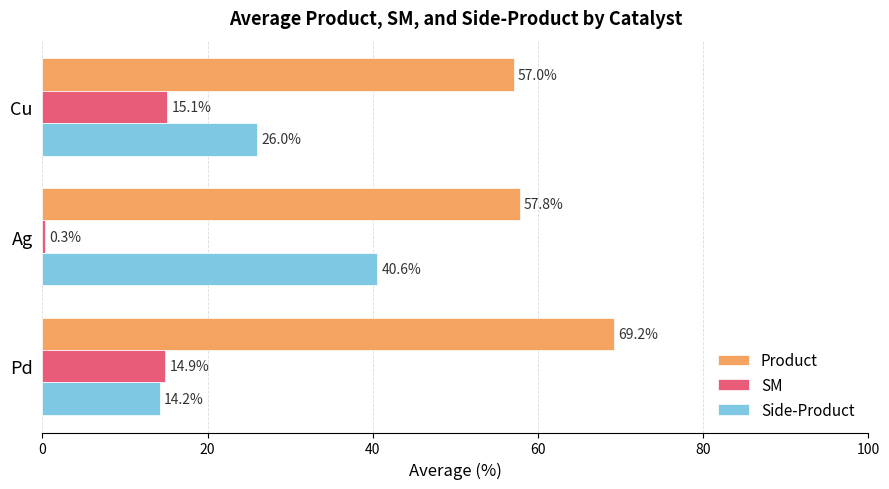

Which series has the widest spread of values?

Side-Product